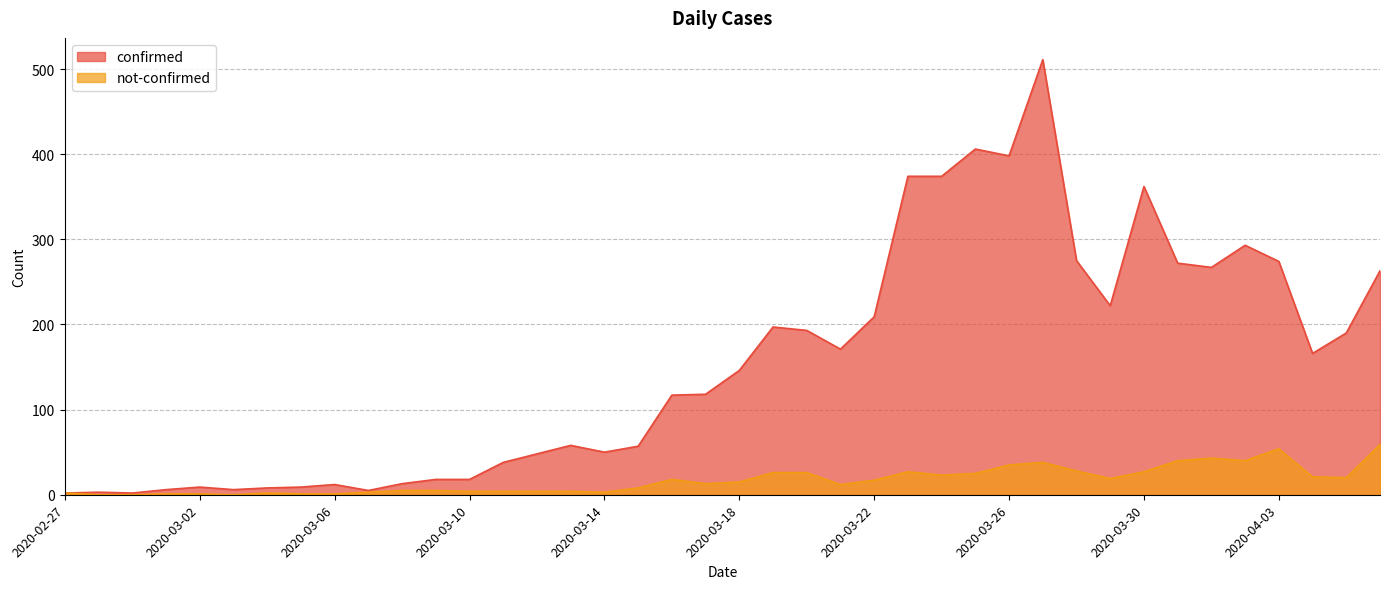

Between 2020-03-17 and 2020-03-30, which series saw the biggest shift?

confirmed